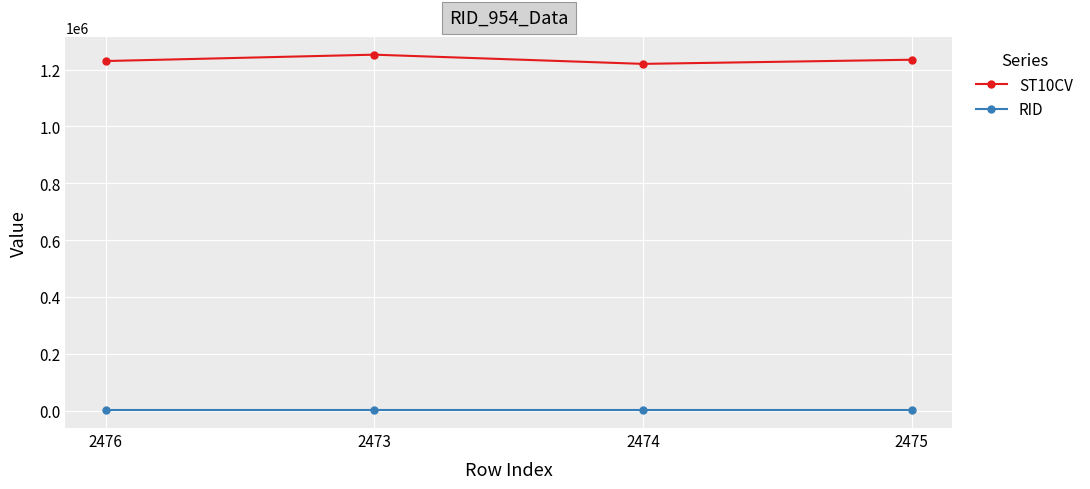

True or false: RID and ST10CV intersect in this chart.

False